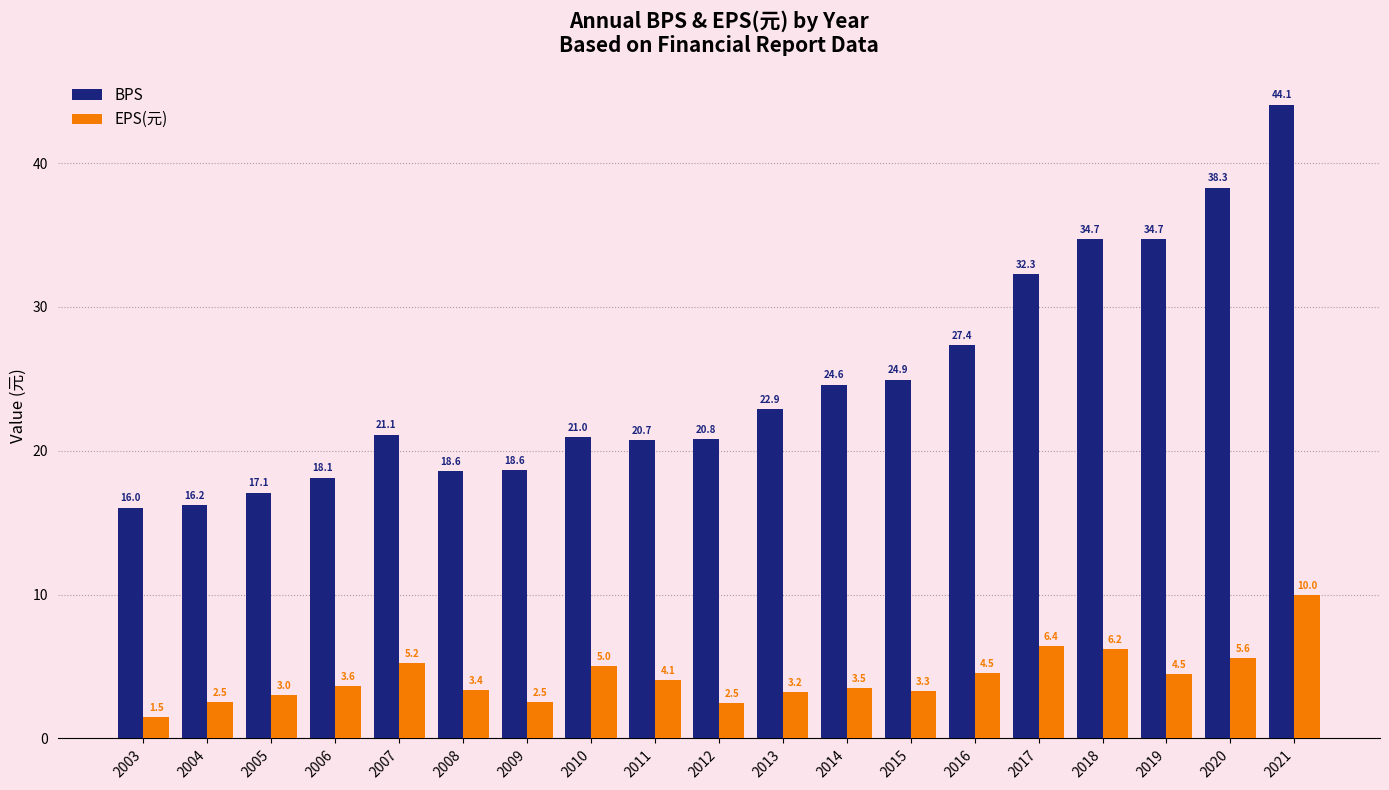

At how many categories does at least one series exceed 32?

5